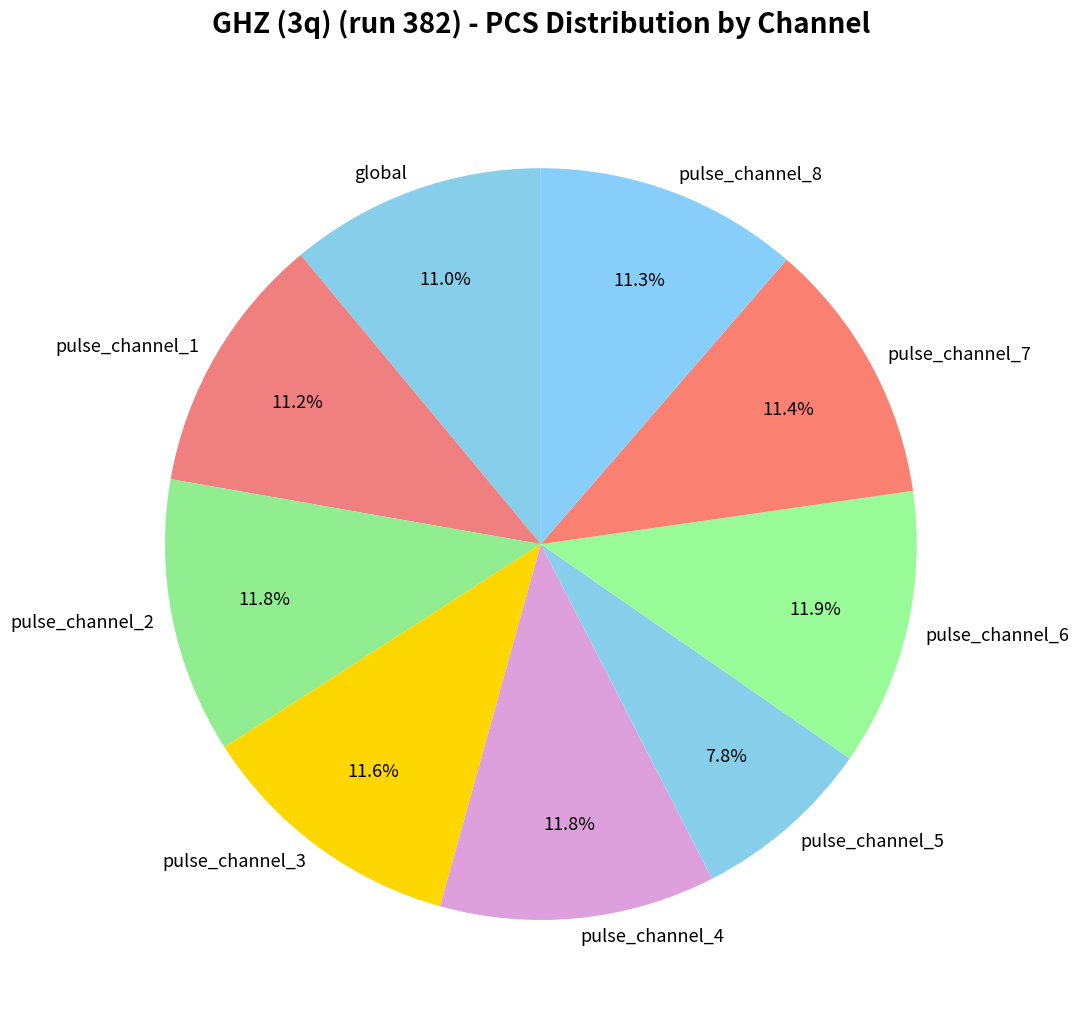

Is there a majority slice in this chart?

No